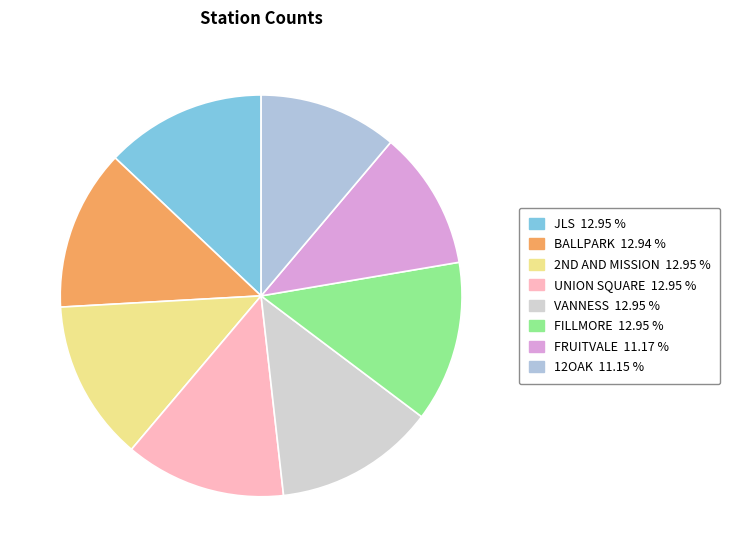

How many slices are in this pie chart?

8